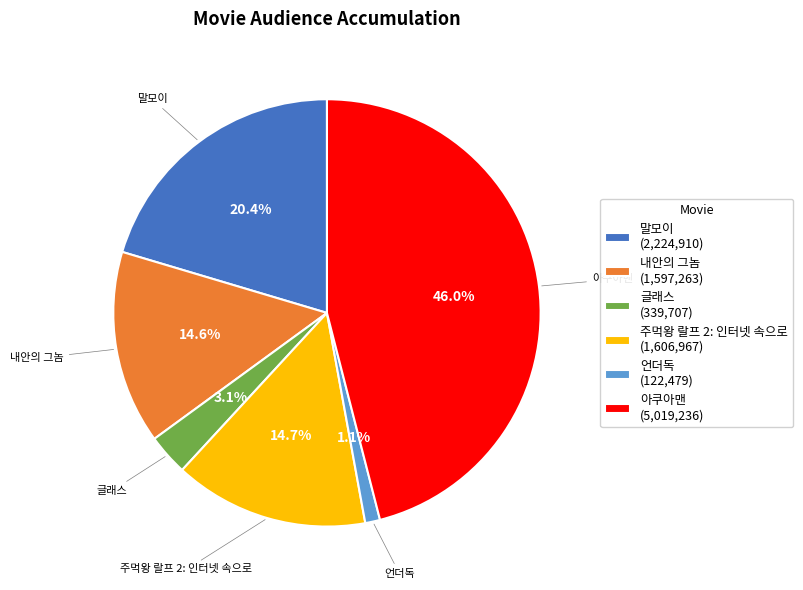

Approximately how many times larger is the value at 언더독 compared to 말모이?

0.1